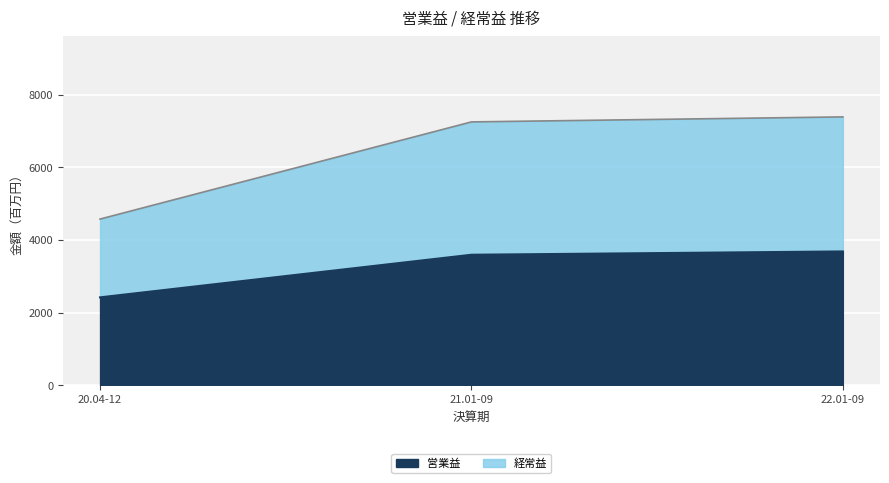

What is the difference between the maximum and minimum values in the 経常益 series?

2815